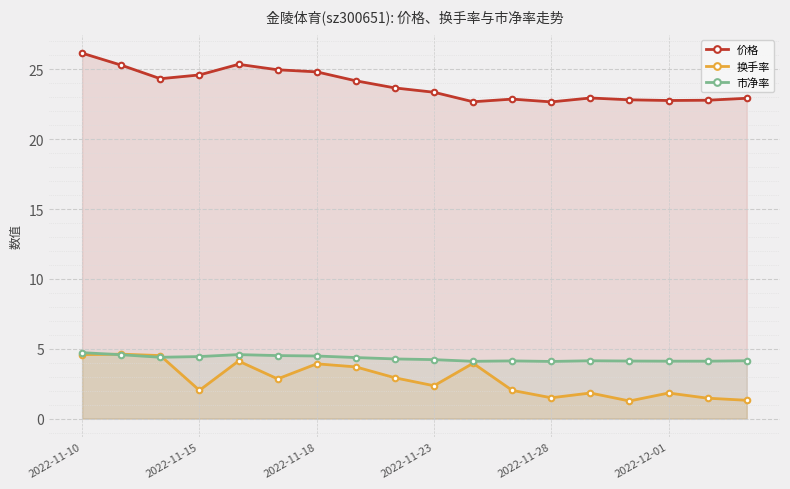

Which series has the largest total across all categories?

价格